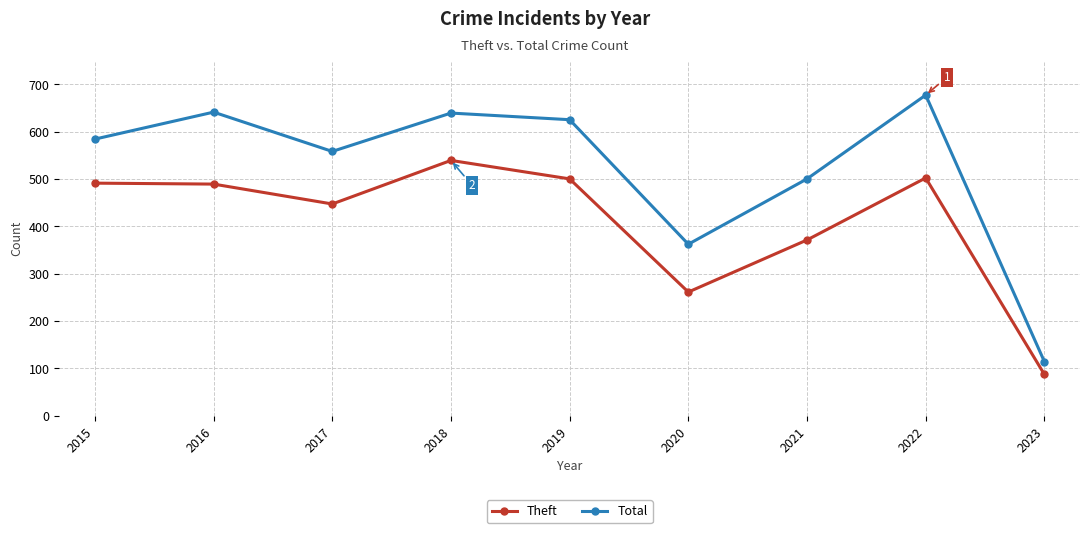

The Total series shows 558 at 2017. True or false?

True